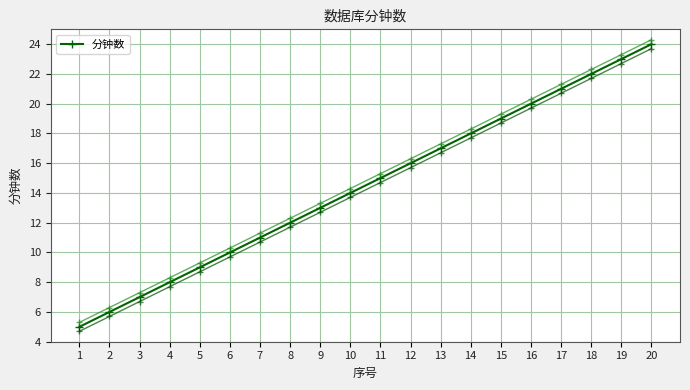

Which category has the lowest value across all series?

1